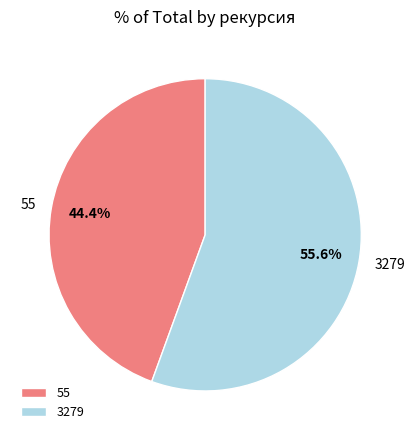

Combined, do 55 and 3279 account for over 50%?

Yes